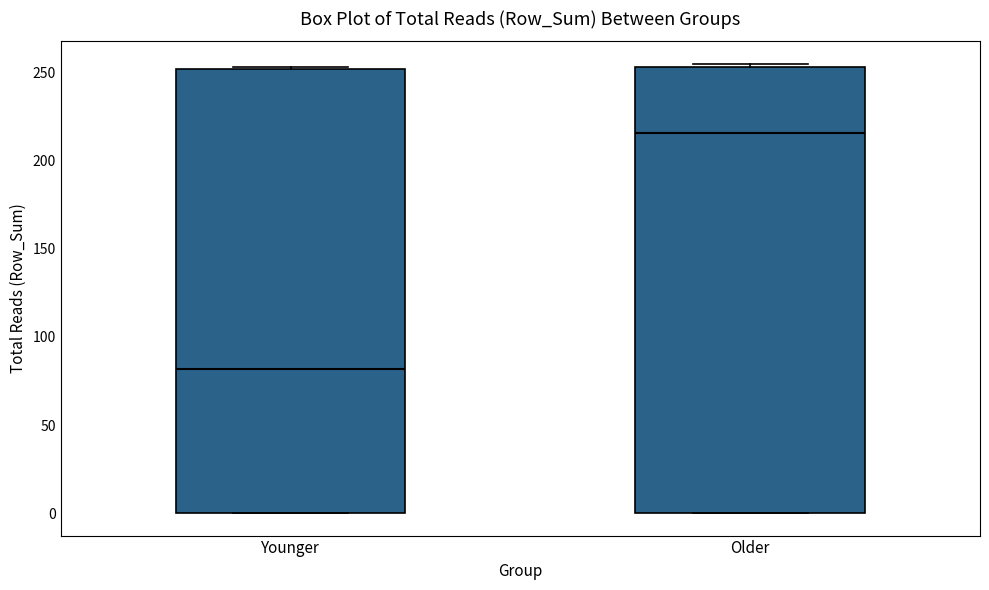

Reading left to right, read every box against the y-axis: the position of its median line, the range the box covers, and the ends of its whiskers. The values are not printed on the chart, so give them approximately, as read against the axis.

Younger: median 80, box 0 to 250, whiskers 0 to 255
Older: median 215, box 0 to 255, whiskers 0 to 255 (just above the box's upper edge)